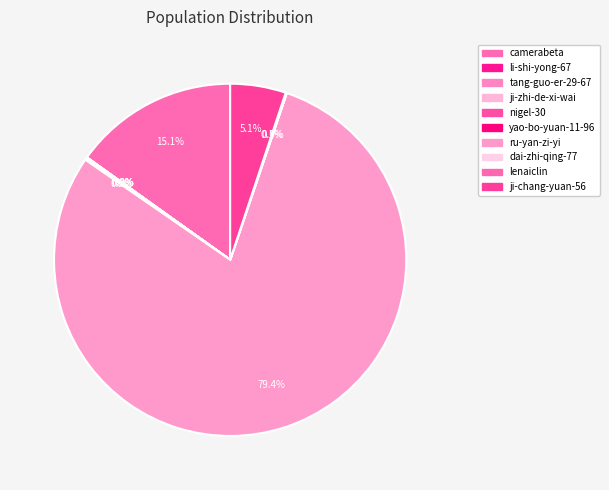

Which has a higher value, lenaiclin or li-shi-yong-67?

lenaiclin